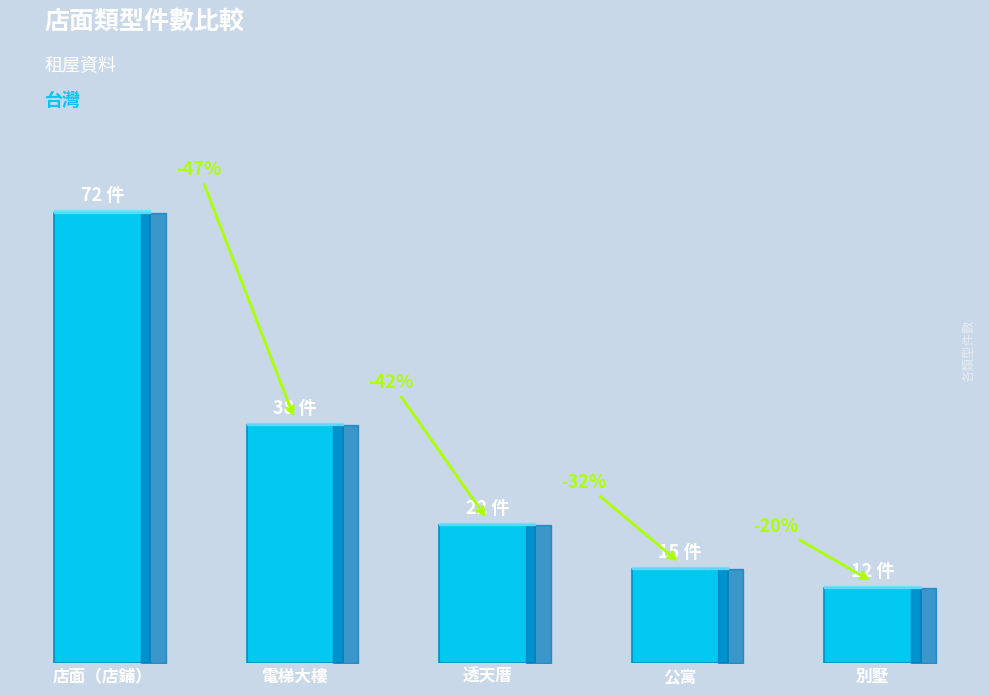

Approximately how many times larger is the value at 公寓 compared to 電梯大樓?

0.4